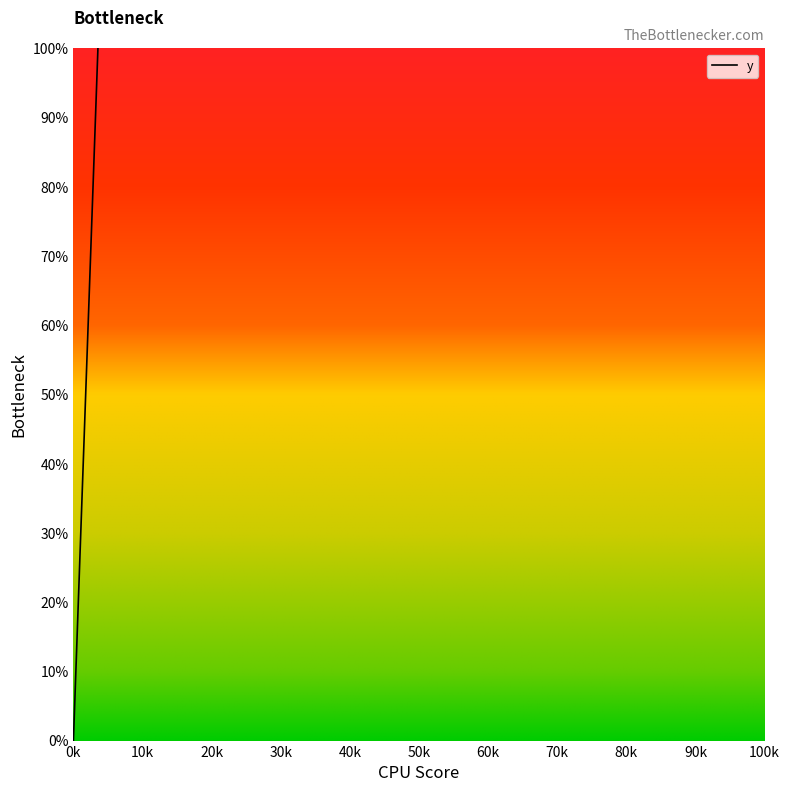

What is the greatest value displayed?

100.0